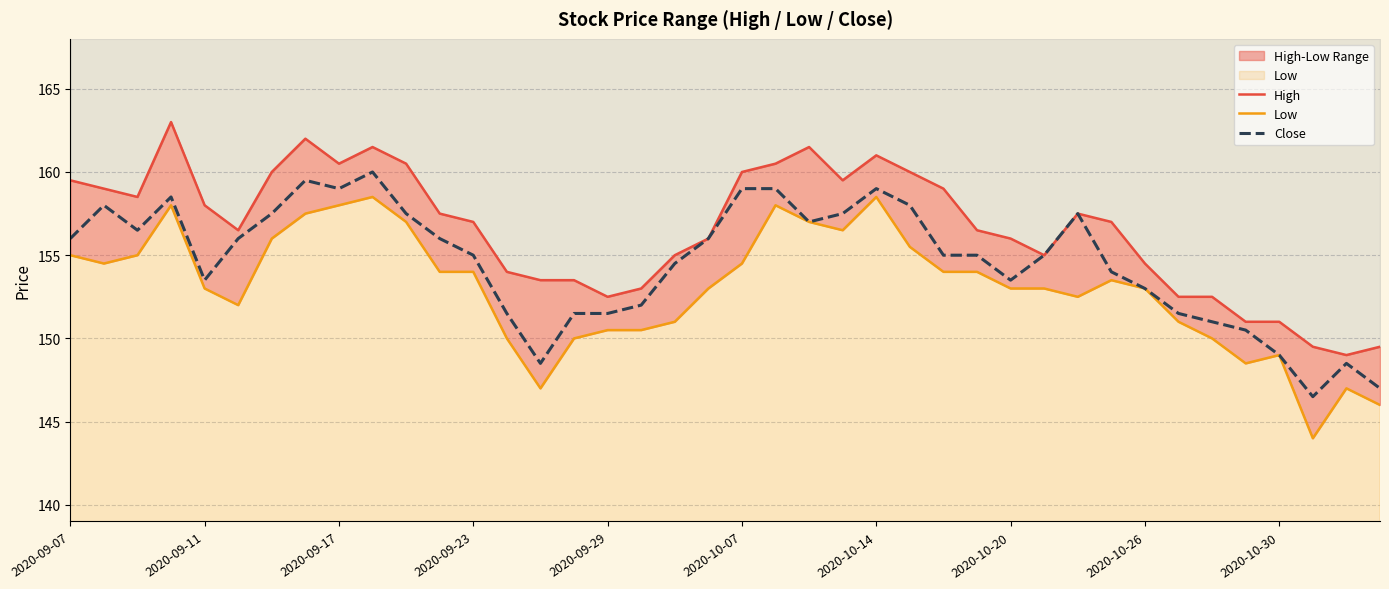

The value of High at 34 is 104.2. True or false?

False